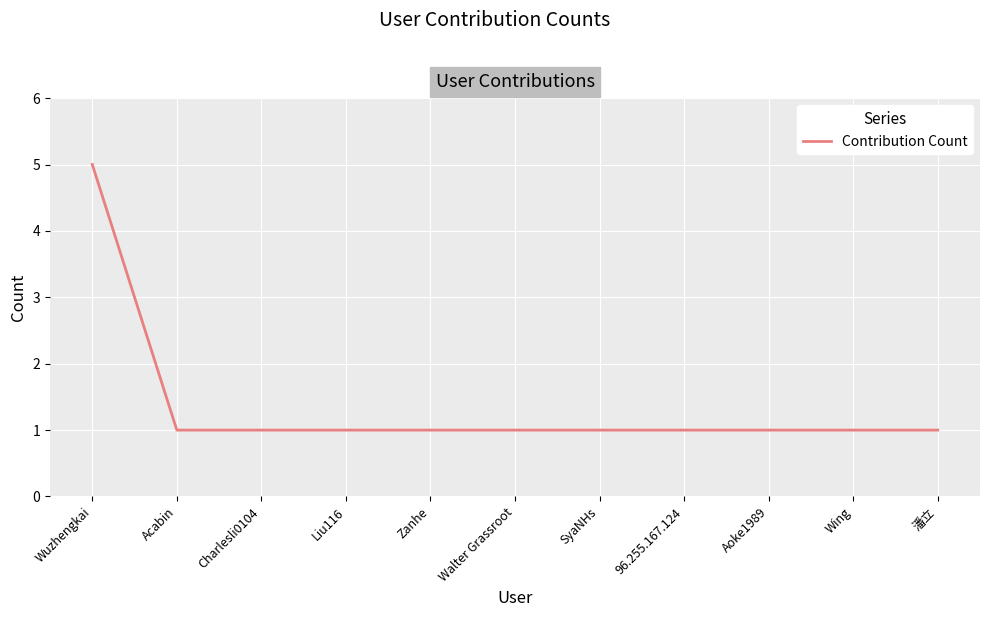

What position from the left is Wing?

10